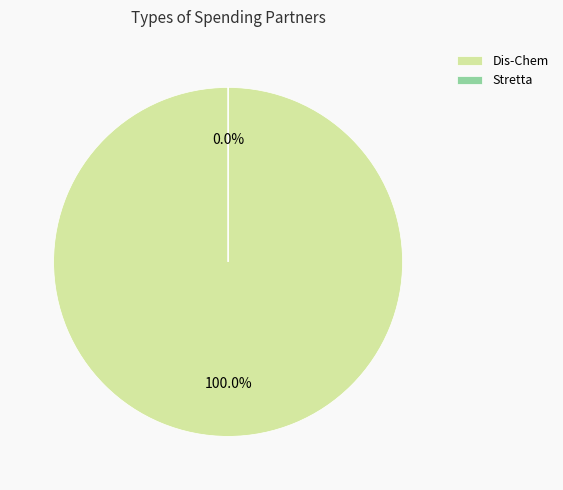

Combined, what portion of the pie is Dis-Chem and Stretta?

100.0%